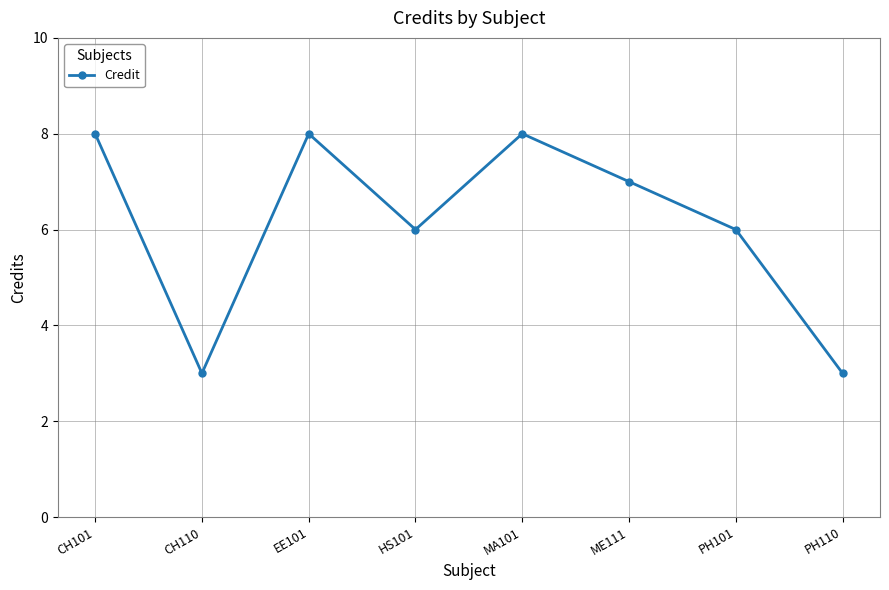

Where is the first local maximum?

EE101